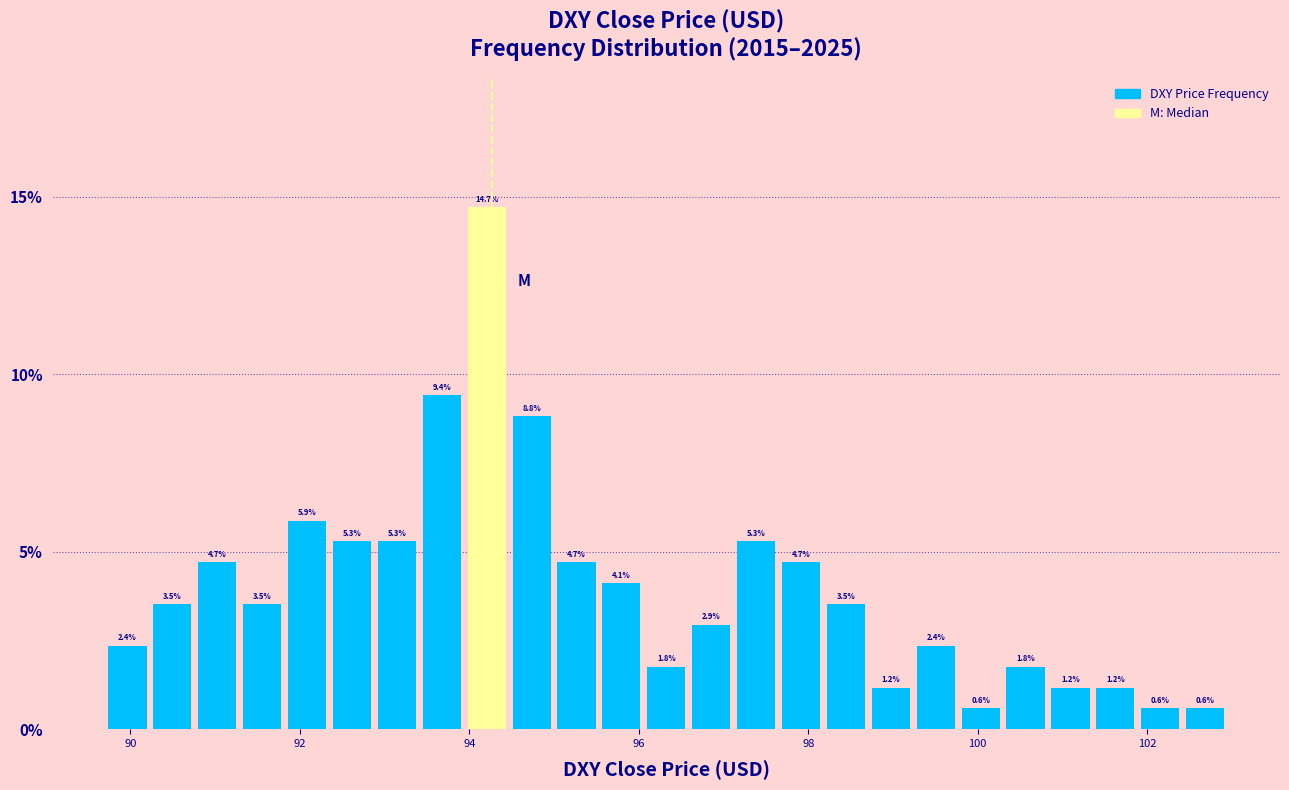

Around what value on the x-axis is the tallest bar? Give the approximate position of its centre, as read against the axis.

94.2